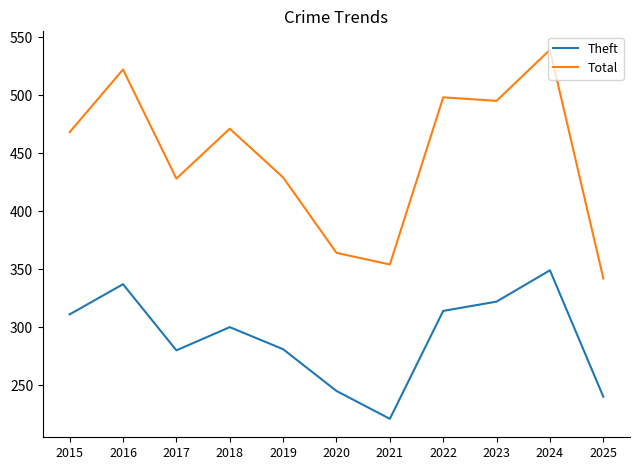

What are all the series names shown in the legend?

Theft, Total